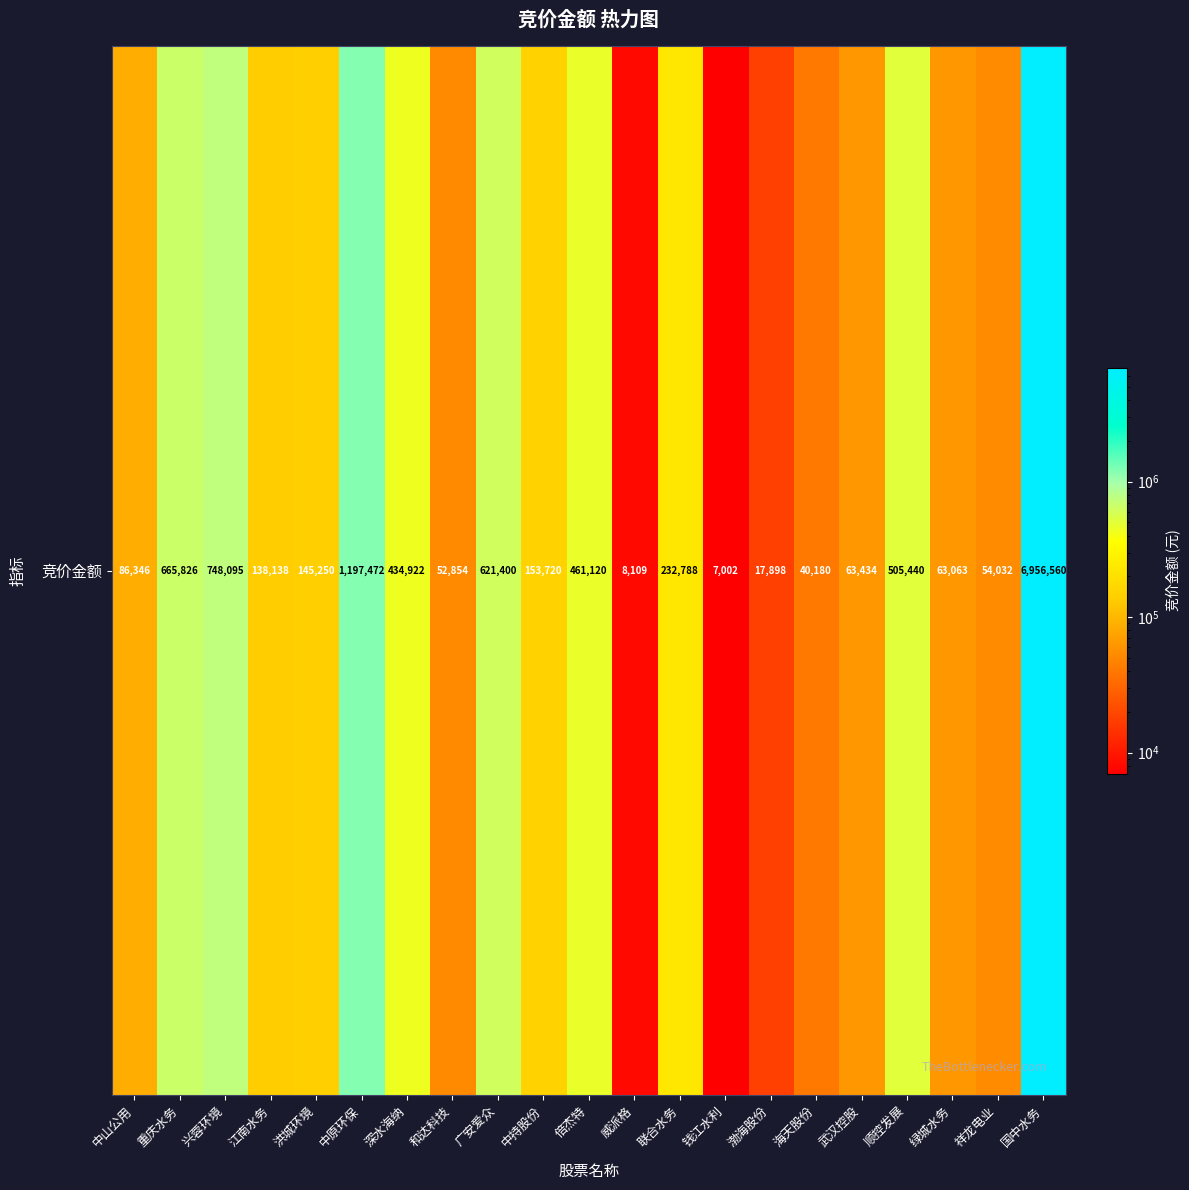

Which category has the lowest value across all series?

钱江水利